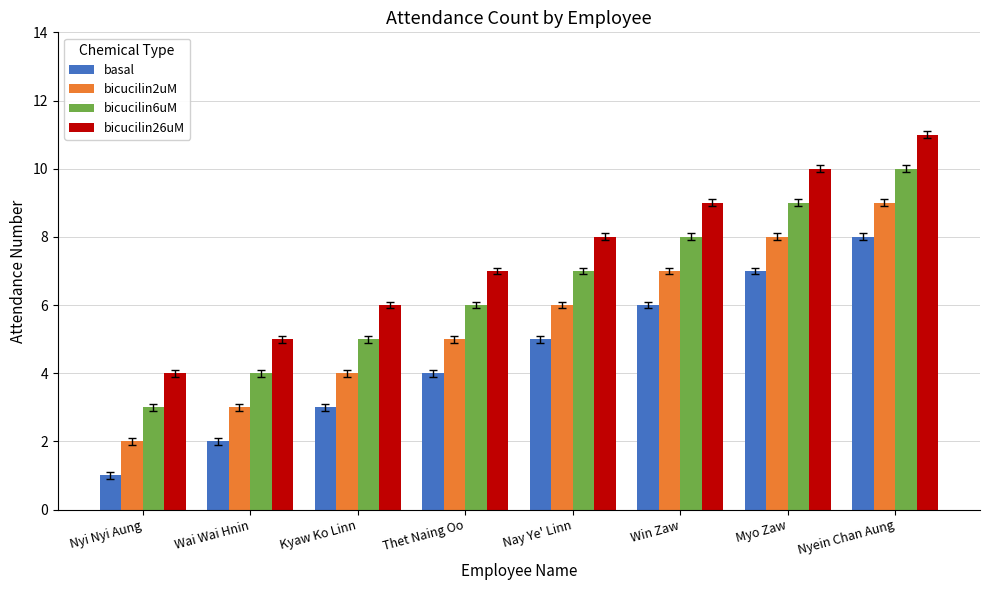

The basal series shows 2 at Nay Ye' Linn. True or false?

False